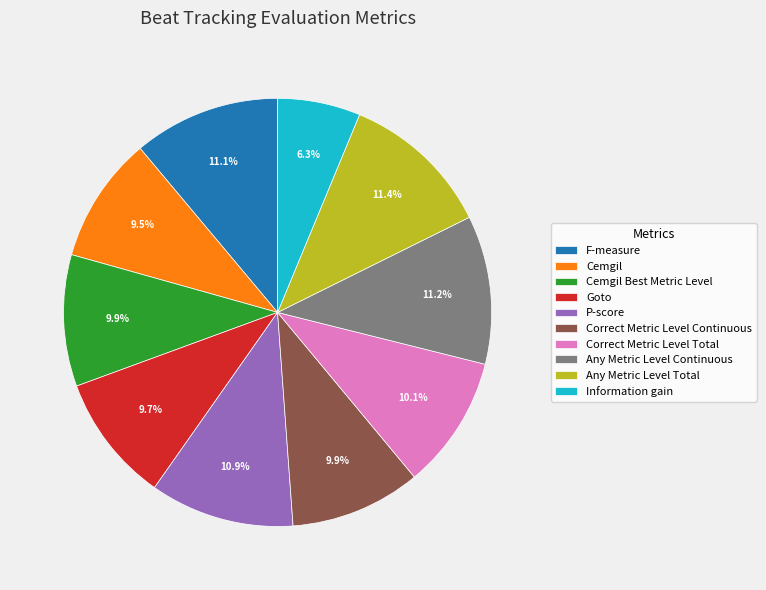

How many segments does this pie chart have?

10